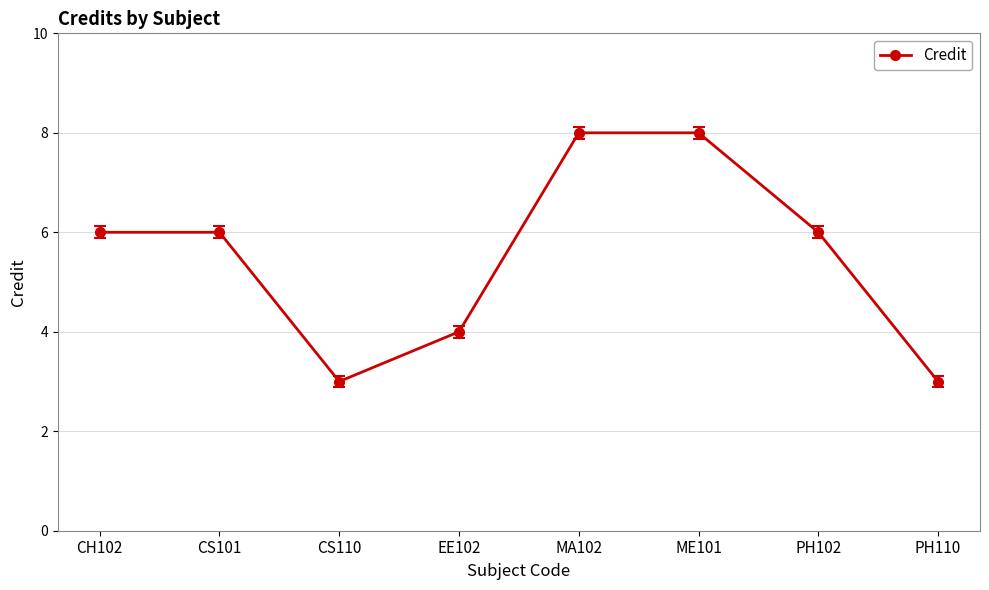

How many interior local valleys (lower than both neighbors) does the data have?

1